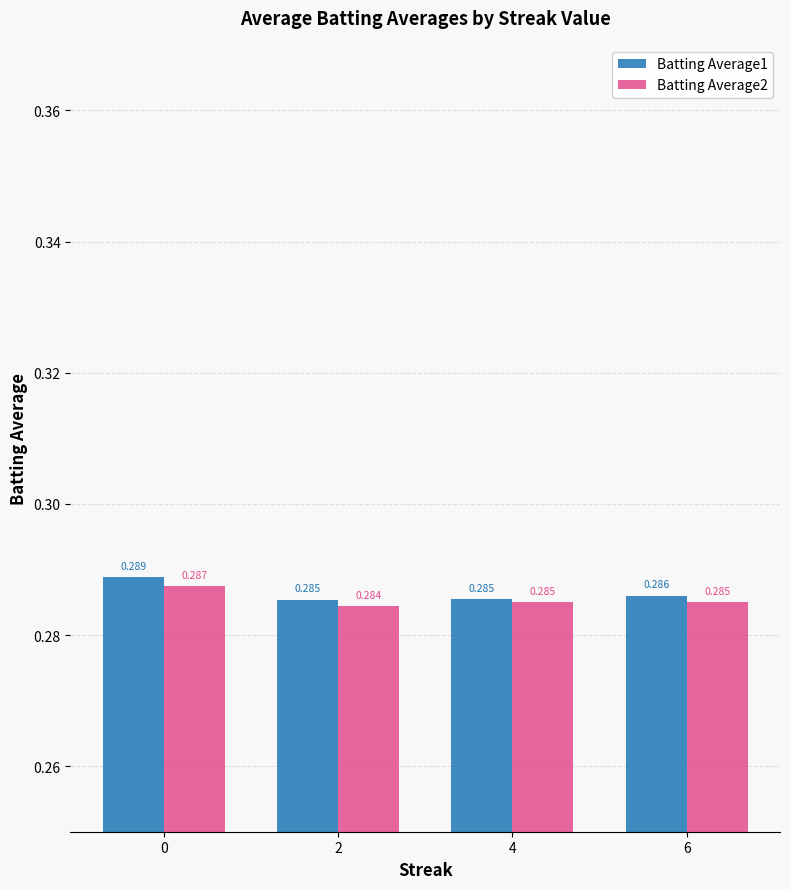

Are the bars grouped side by side (vs. stacked)?

Yes